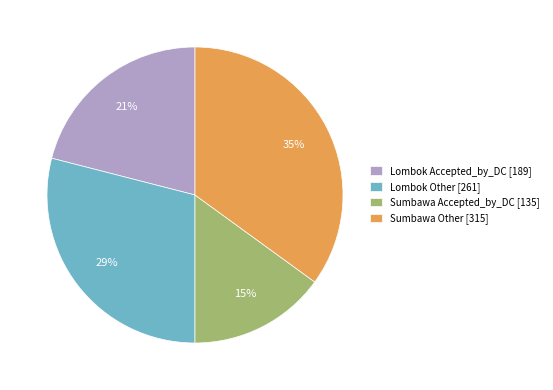

Approximately how many times larger is the value at Sumbawa Accepted_by_DC compared to Lombok Other?

0.5